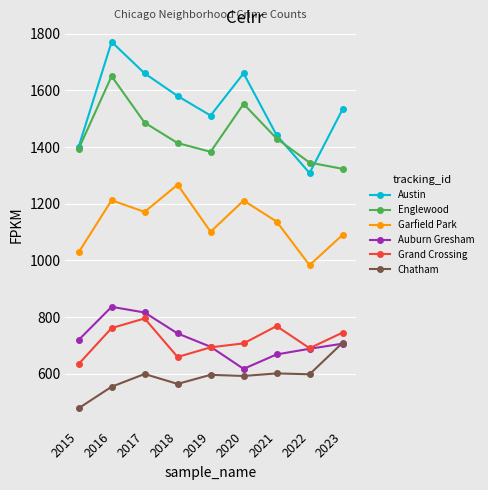

Where is the first local maximum for Austin?

2016